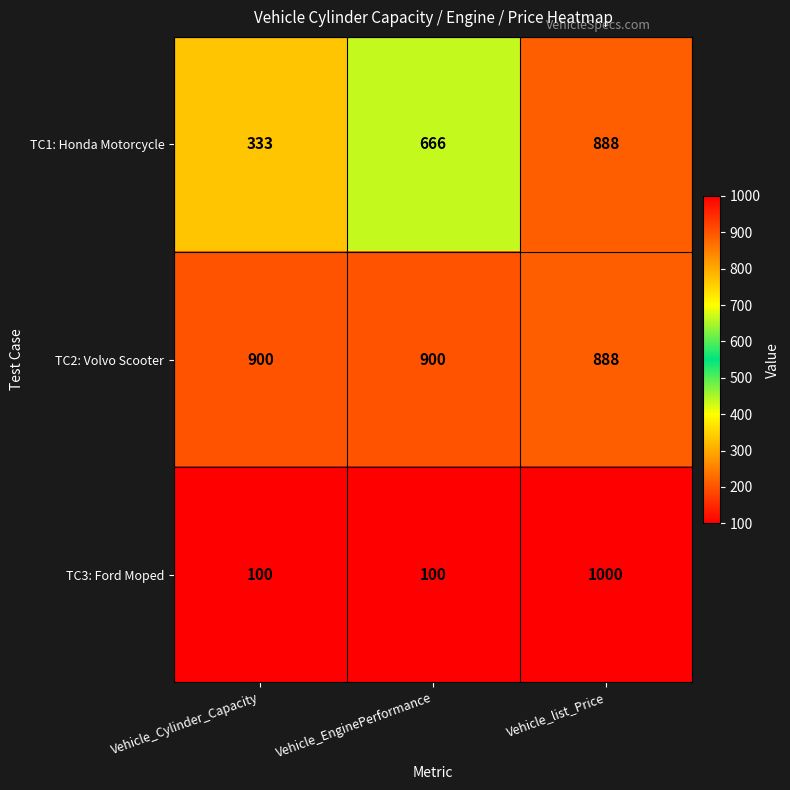

Which category has the highest value across all series?

Vehicle_list_Price